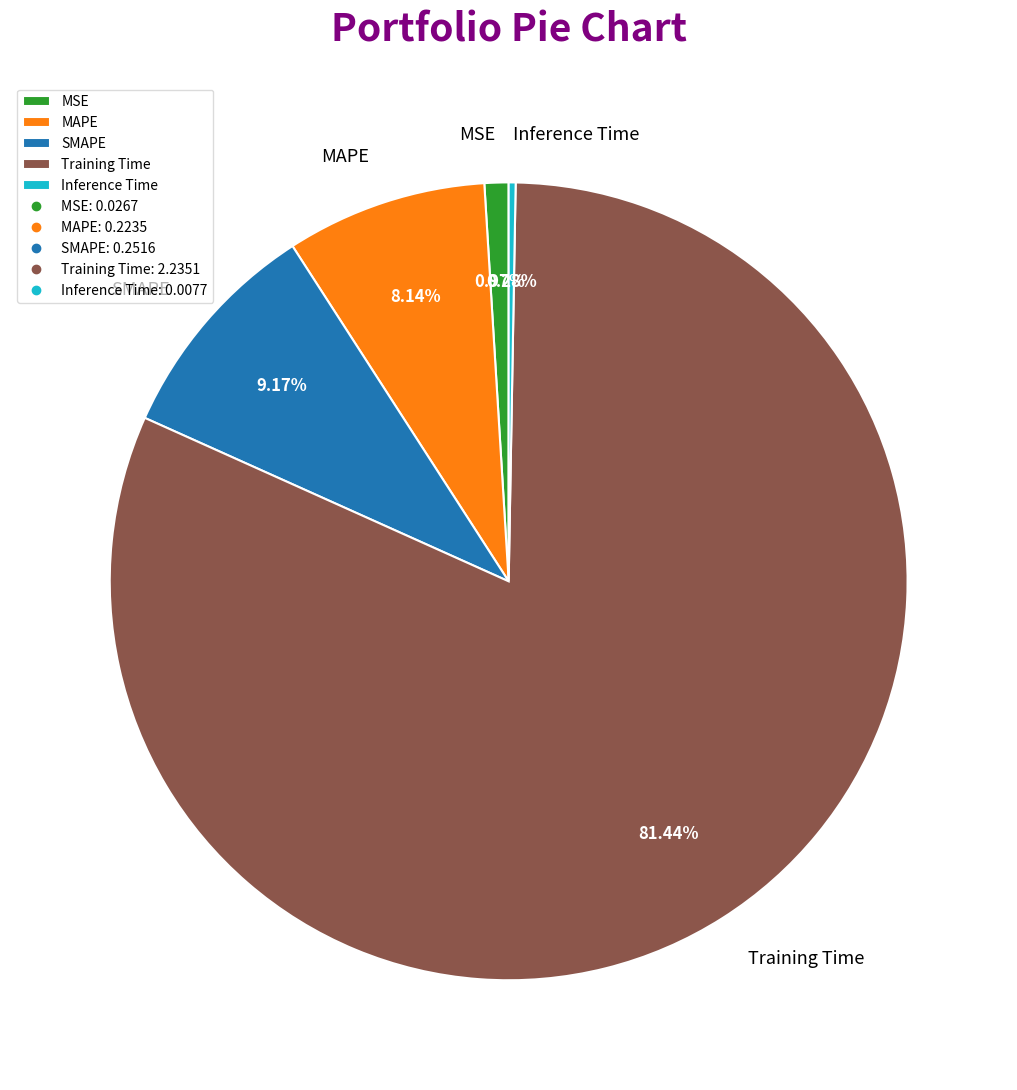

What percentage do SMAPE and Training Time together represent?

90.6%